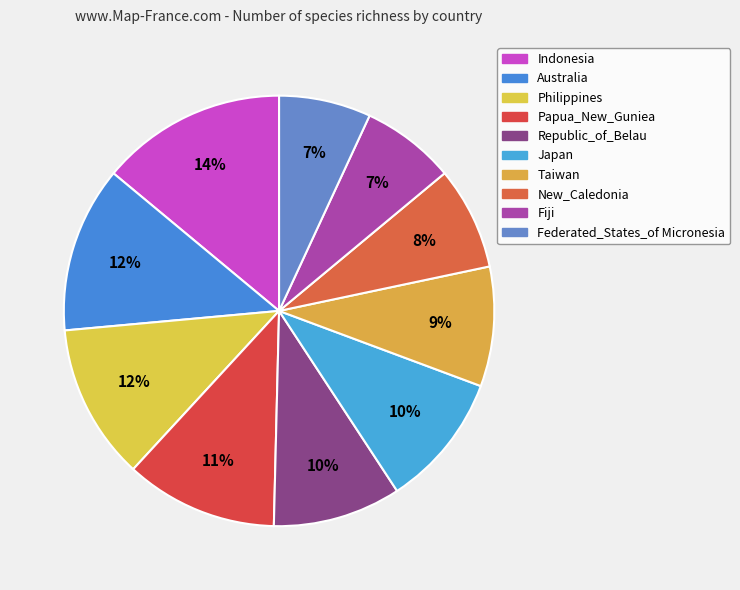

Count the number of slices in the pie.

10